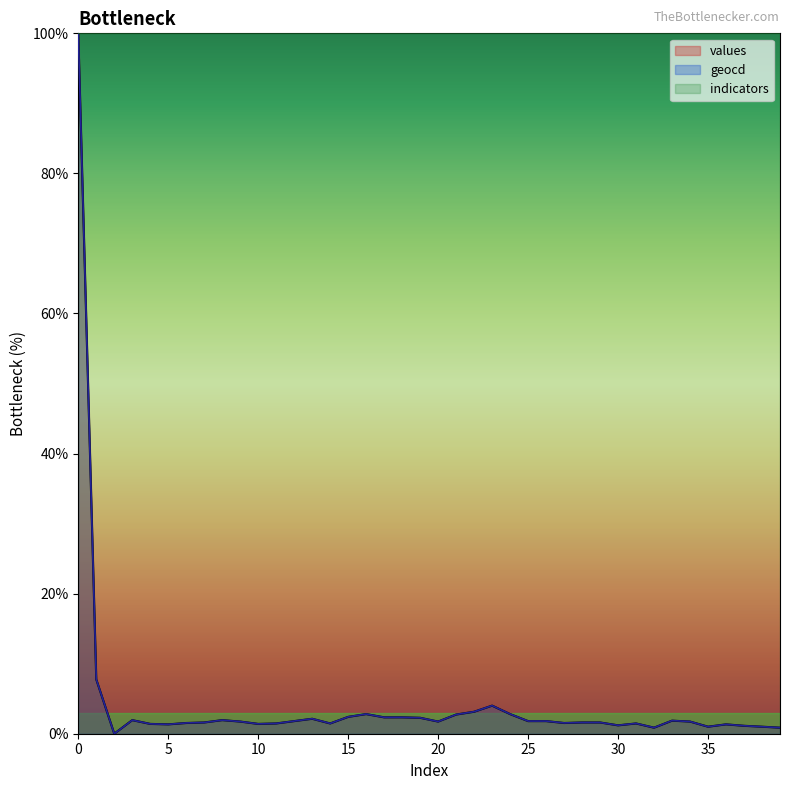

In values, how many points are lower than both neighbors (excluding endpoints)?

9